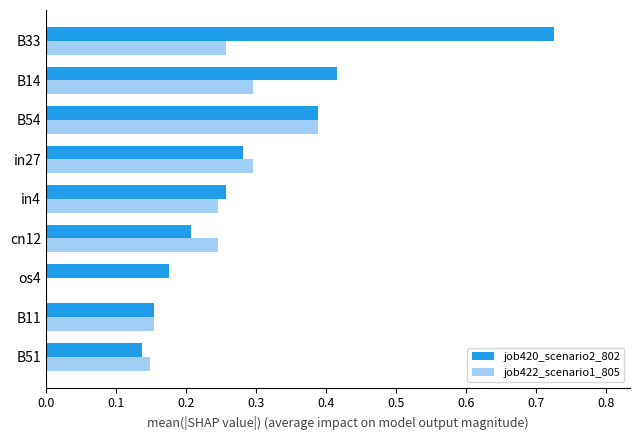

Which series has the largest total across all categories?

job420_scenario2_802